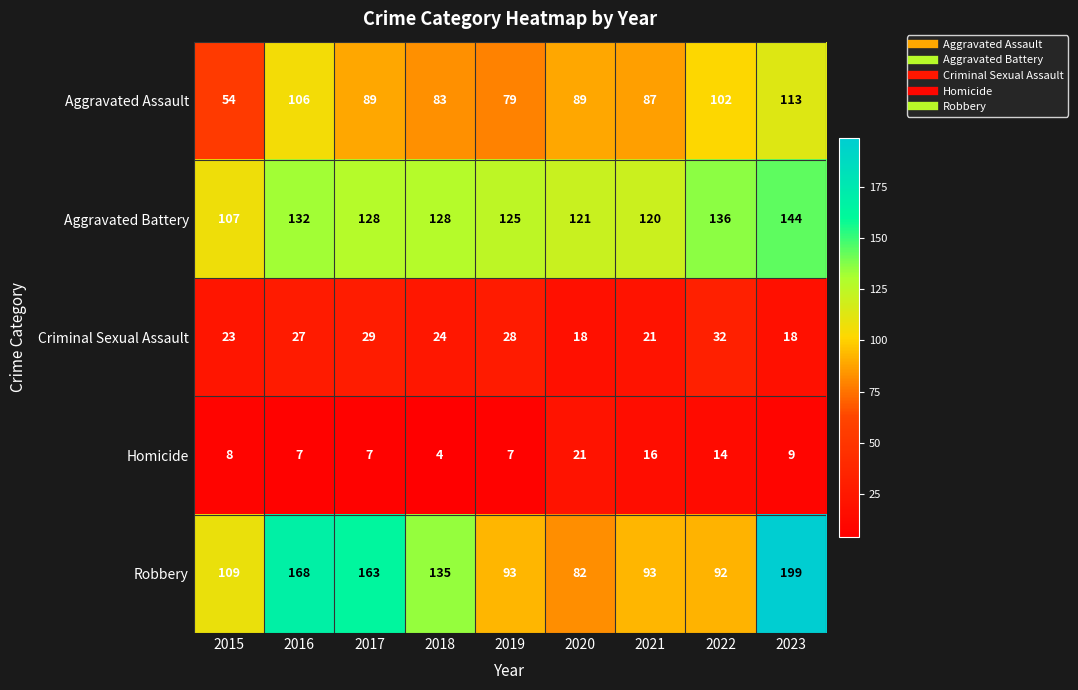

Rank the series at 2022 from highest to lowest value.

Aggravated Battery, Aggravated Assault, Robbery, Criminal Sexual Assault, Homicide